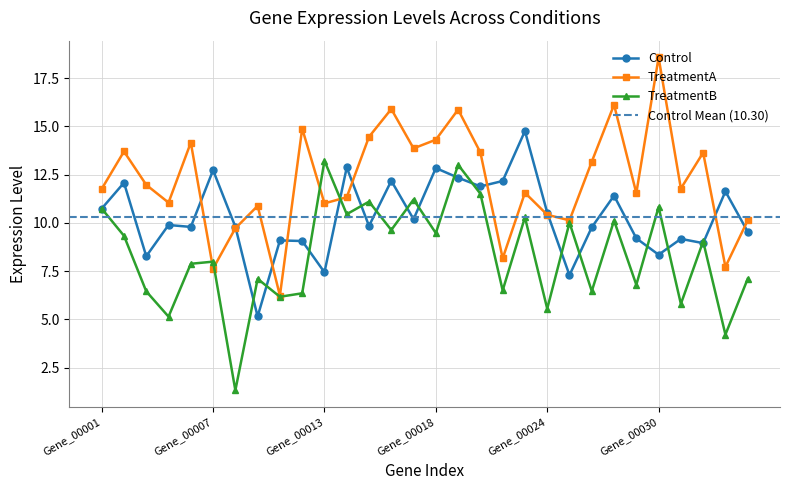

Does the chart display data point markers on the line(s)?

Yes